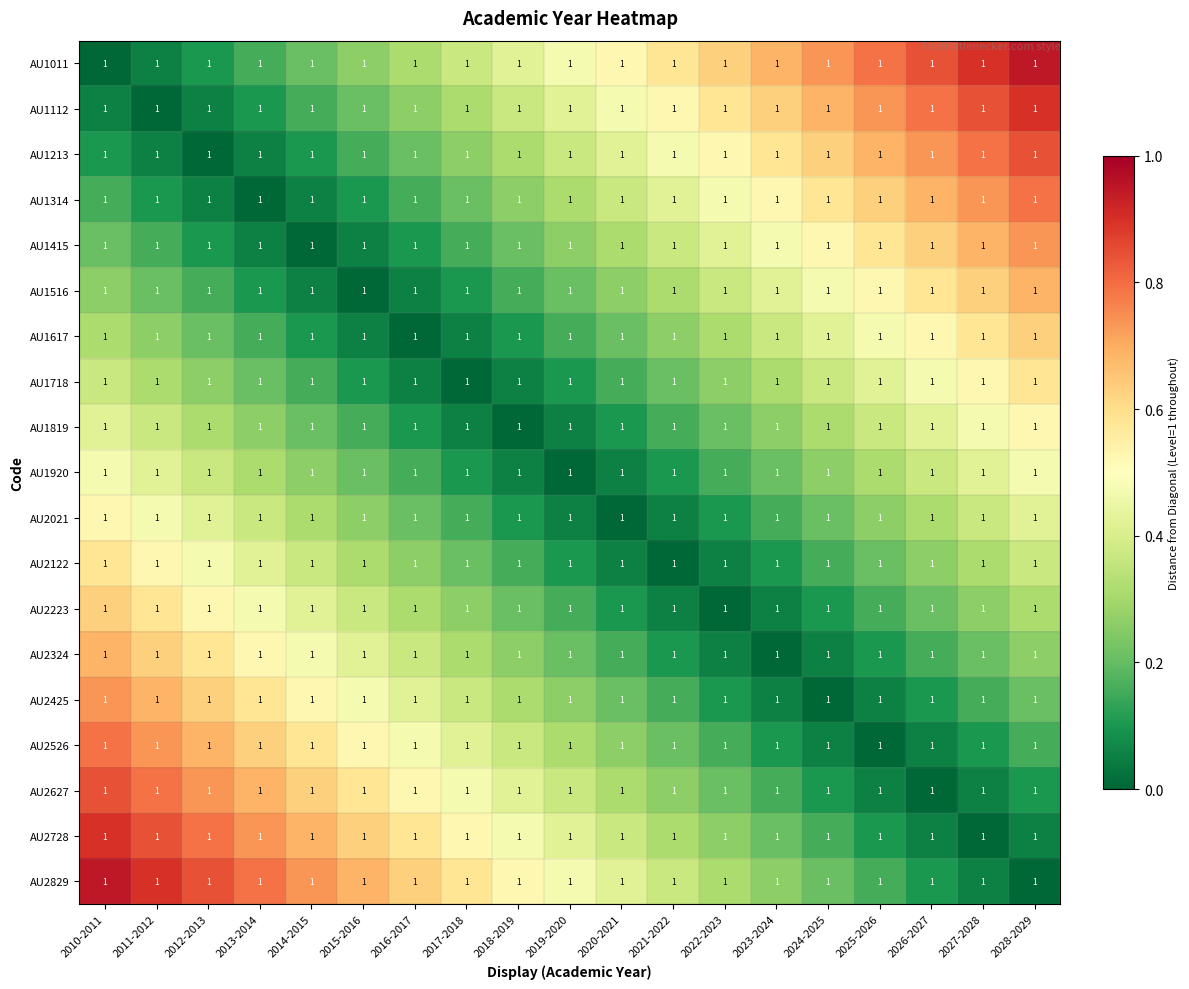

The value of AU2021 at 2022-2023 is 0.1. True or false?

True